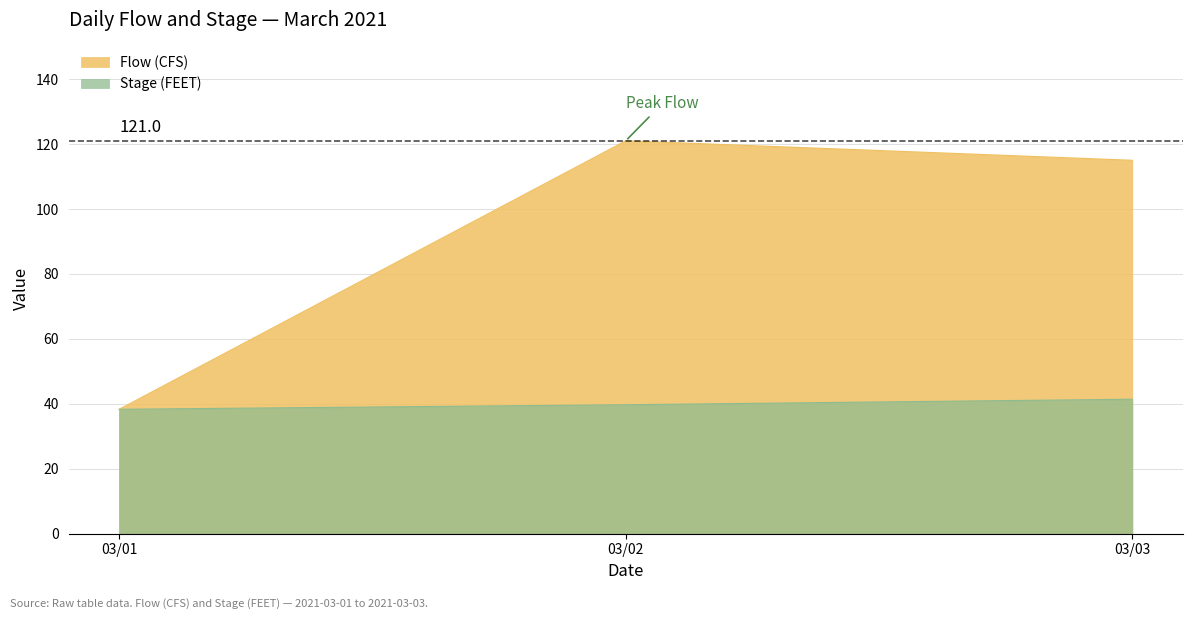

List the series in order of their overall mean, lowest first.

Stage (FEET), Flow (CFS)